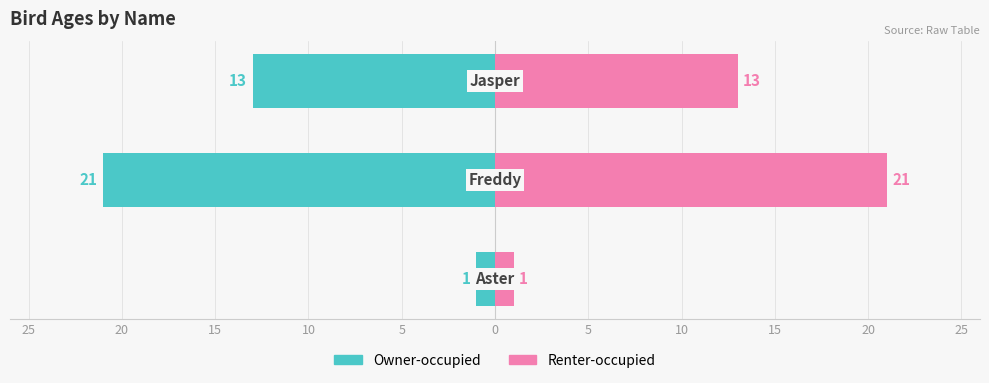

True or false: Owner-occupied has a value of -1 at 5.

False